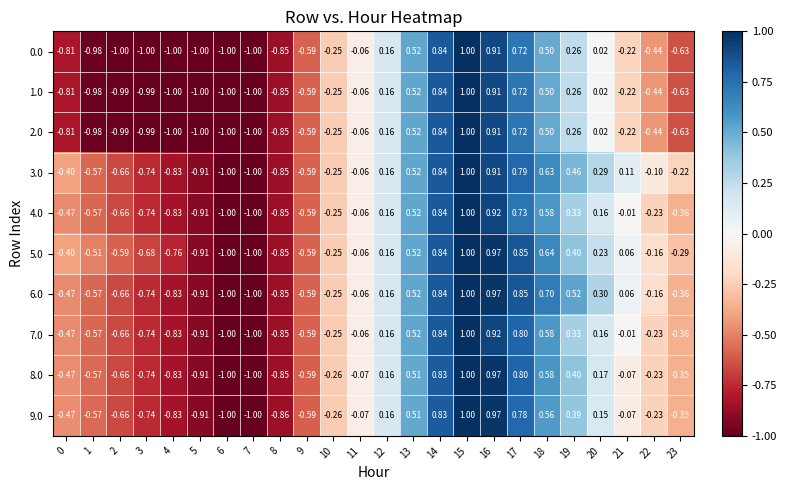

Is the value of 0.0 at 23 greater than the value of 4.0 at 14?

No